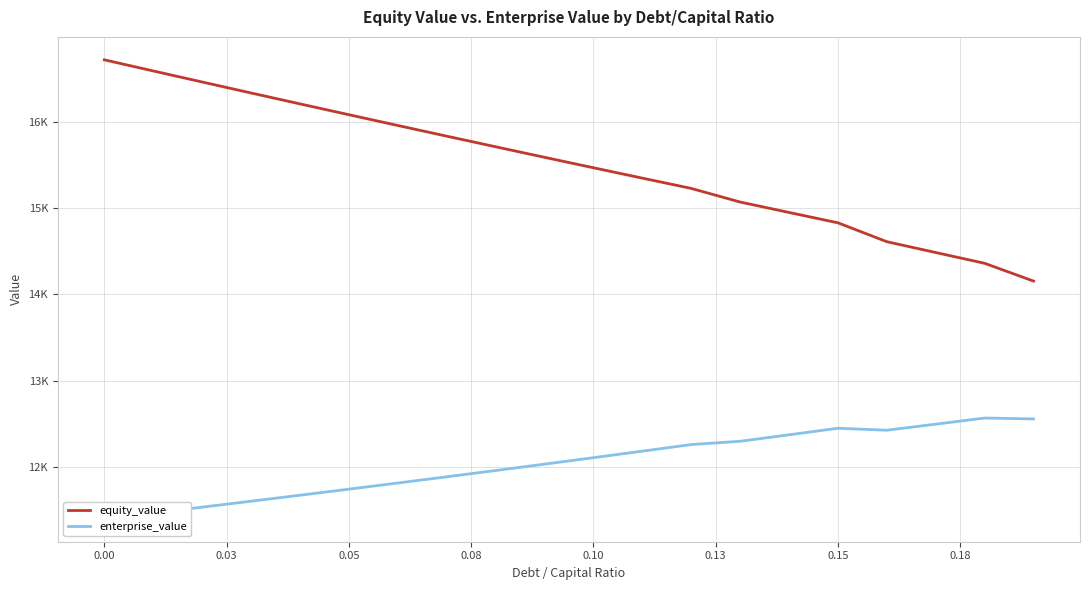

What is the highest value of the equity_value series?

16721.5